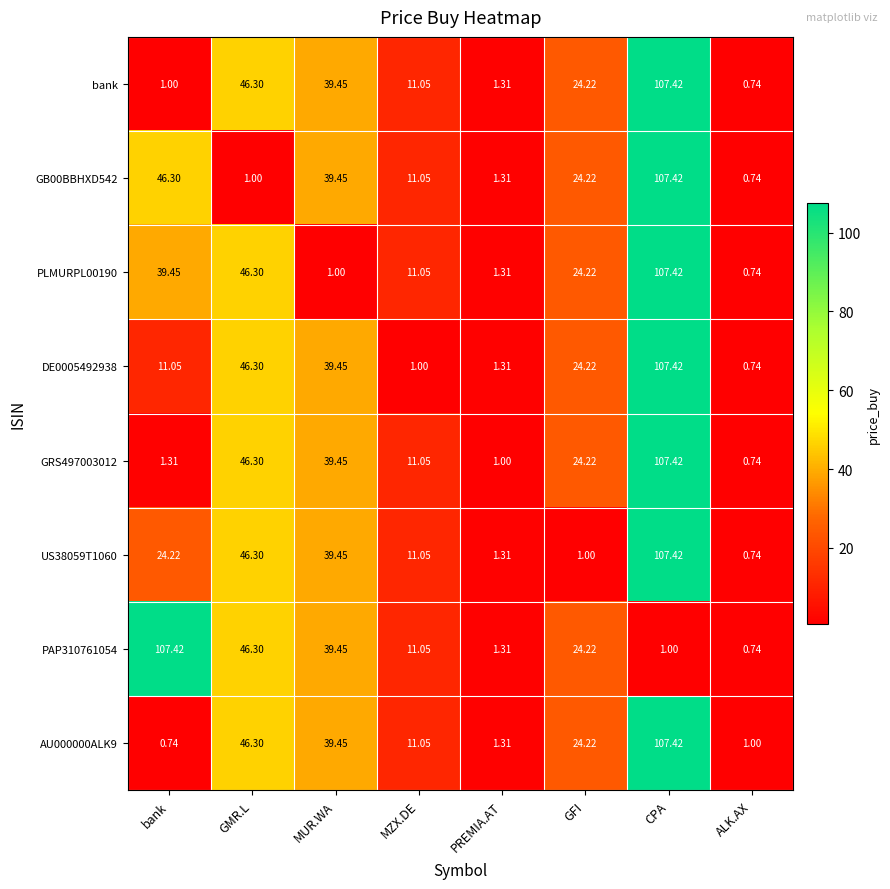

At which label is GRS497003012 closest to 54?

GMR.L